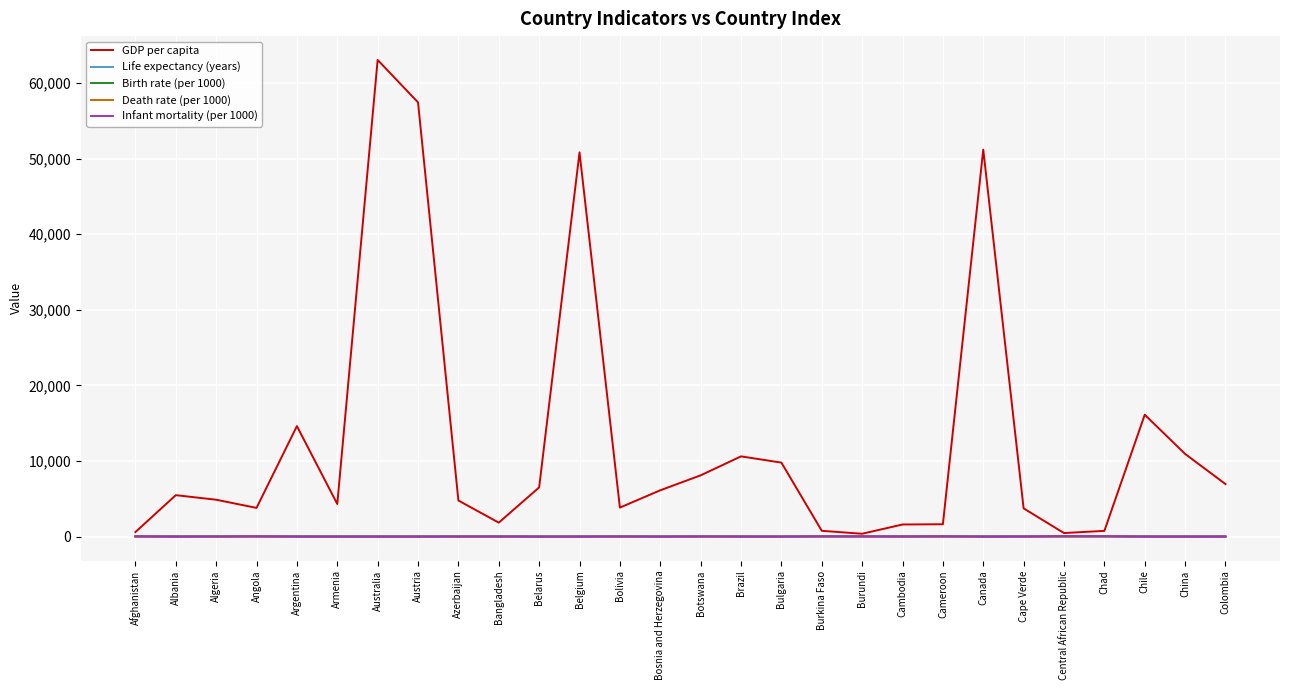

Is this an area chart (filled region under the line)?

No